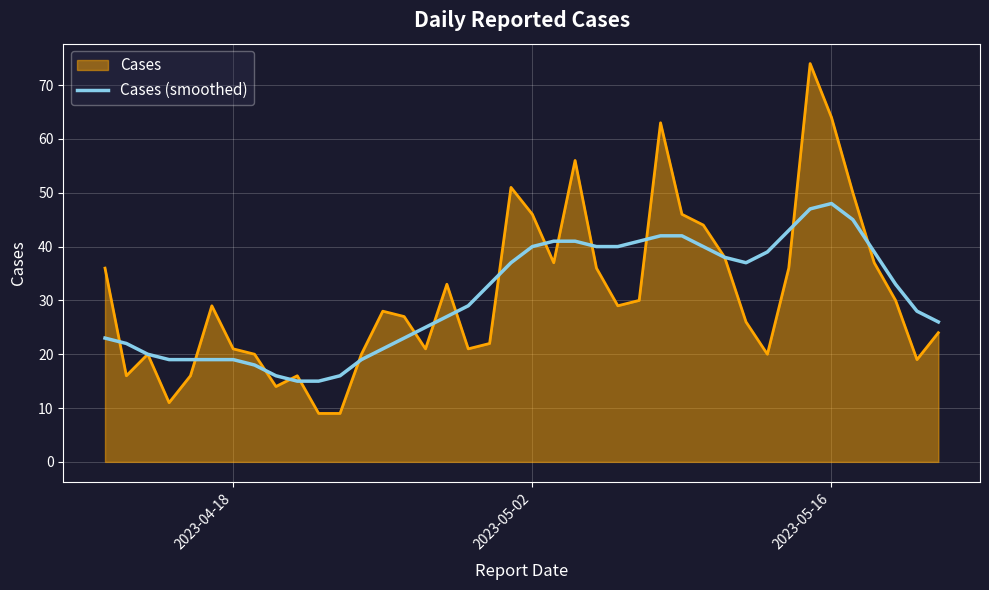

What is the smallest value displayed?

9